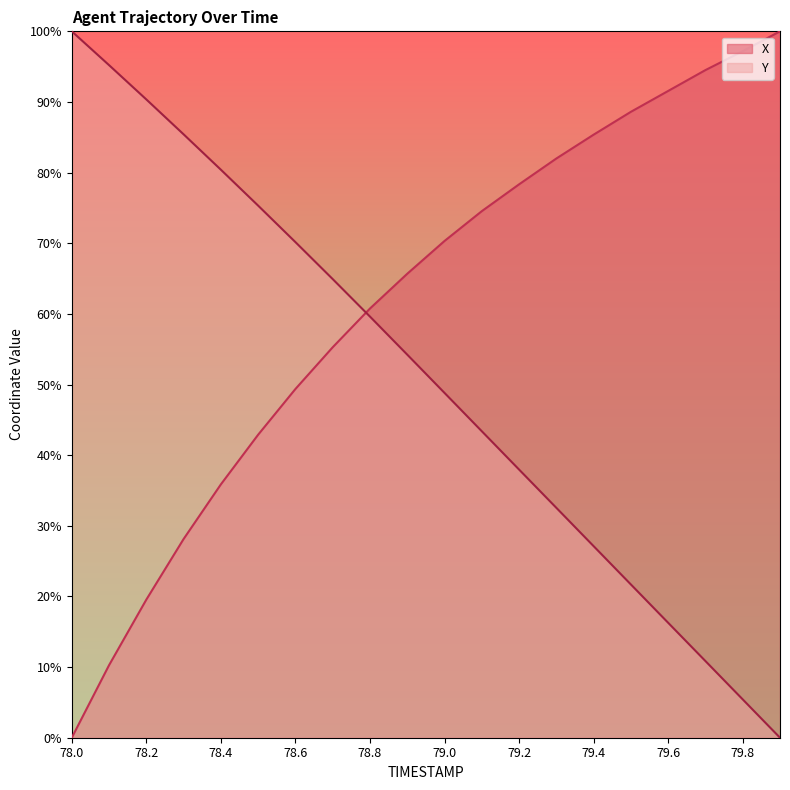

List the labels in order of X value, largest first.

79.9, 79.8, 79.7, 79.6, 79.5, 79.4, 79.3, 79.2, 79.1, 79.0, 78.9, 78.8, 78.7, 78.6, 78.5, 78.4, 78.3, 78.2, 78.1, 78.0